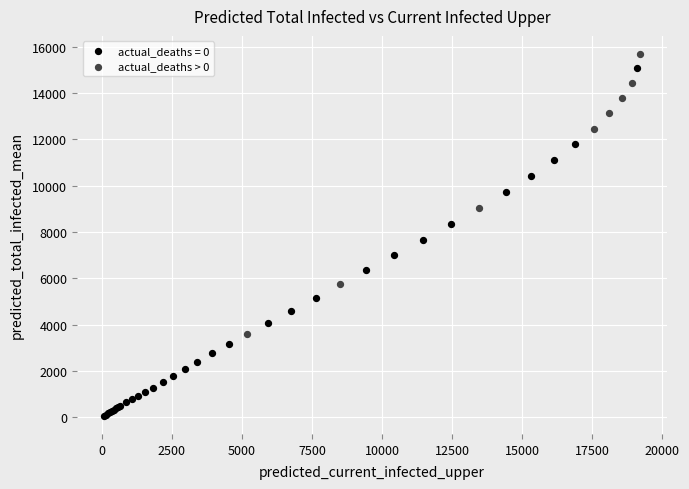

Which series has the widest spread of Y values?

actual_deaths = 0